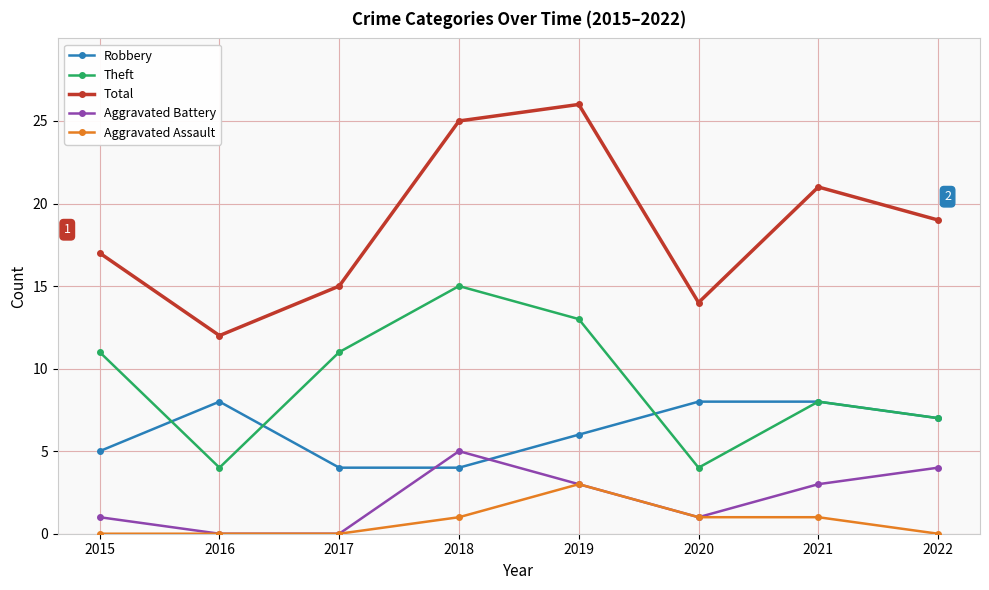

At which category does the chart reach its peak across all series?

2019